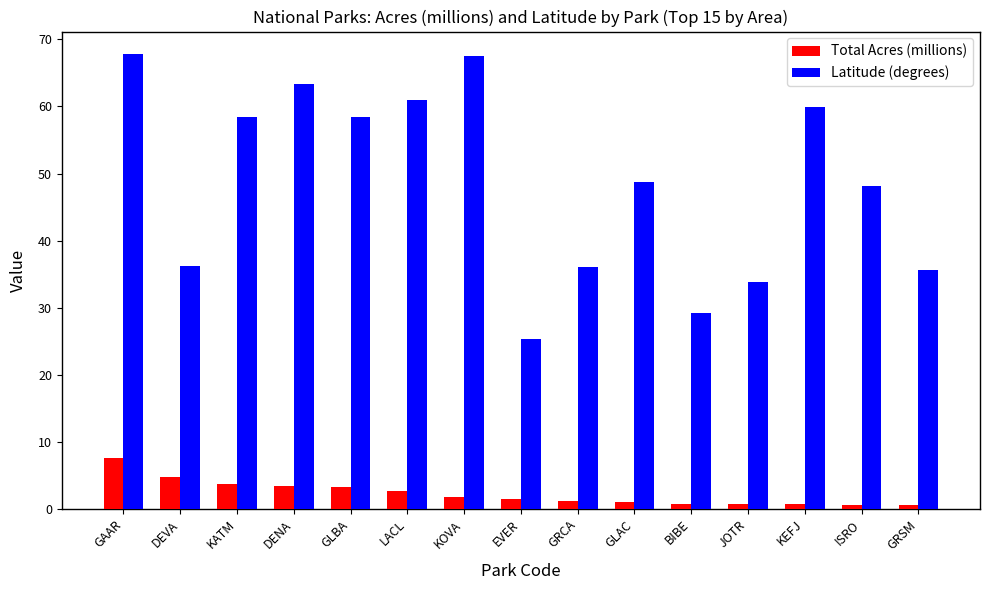

What is the sum of the Latitude (degrees) values at EVER and LACL?

86.3